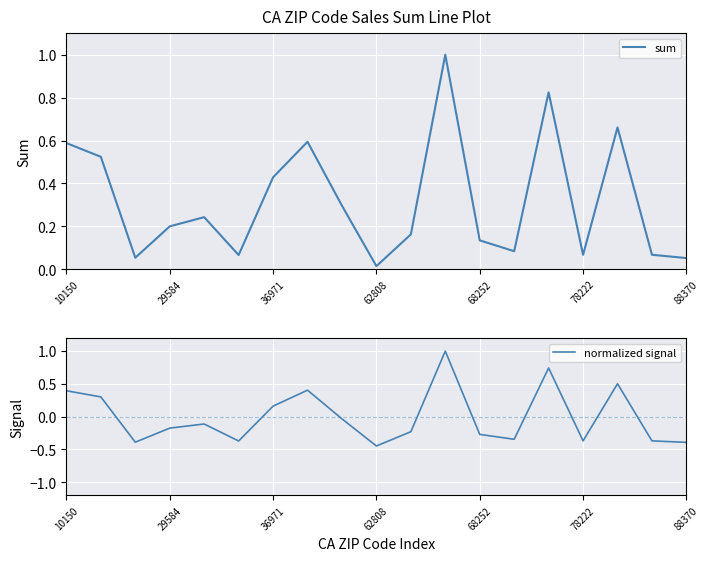

How many lines are shown in the chart?

2